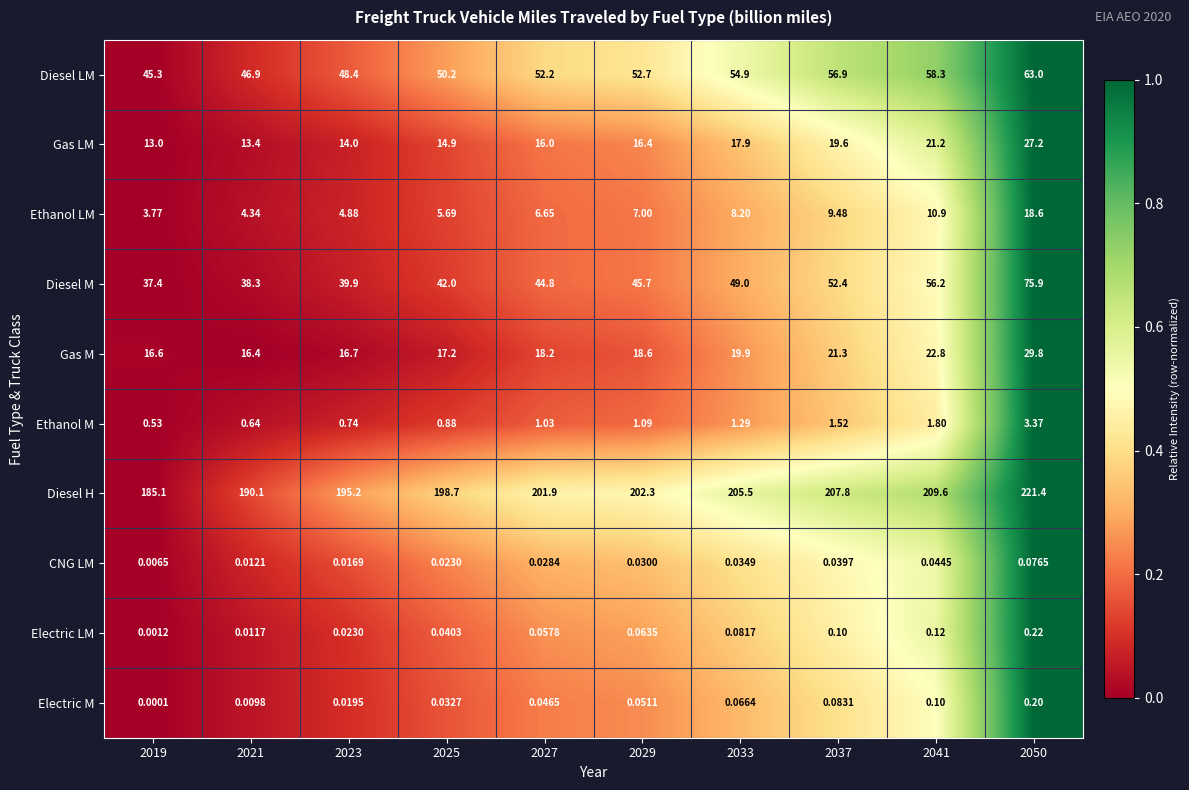

List the series in order of their peak value, lowest first.

CNG LM, Electric M, Electric LM, Ethanol M, Ethanol LM, Gas LM, Gas M, Diesel LM, Diesel M, Diesel H